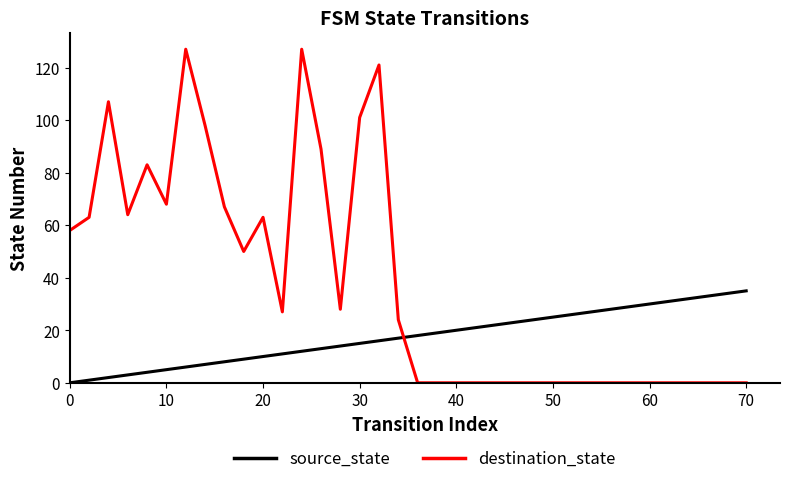

After their last crossing, which series has the higher values: destination_state or source_state?

source_state